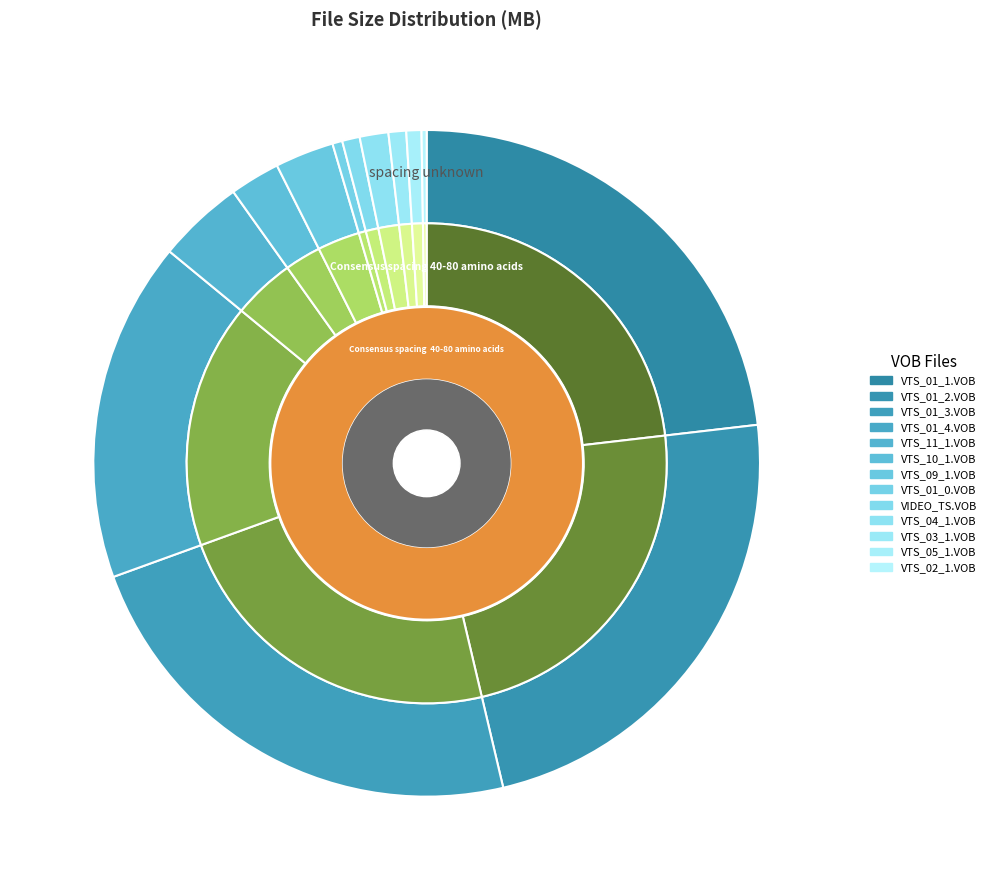

Rank the categories by value from lowest to highest.

VTS_02_1.VOB, VTS_01_0.VOB, VTS_05_1.VOB, VIDEO_TS.VOB, VTS_03_1.VOB, VTS_04_1.VOB, VTS_10_1.VOB, VTS_09_1.VOB, VTS_11_1.VOB, VTS_01_4.VOB, VTS_01_1.VOB, VTS_01_2.VOB, VTS_01_3.VOB